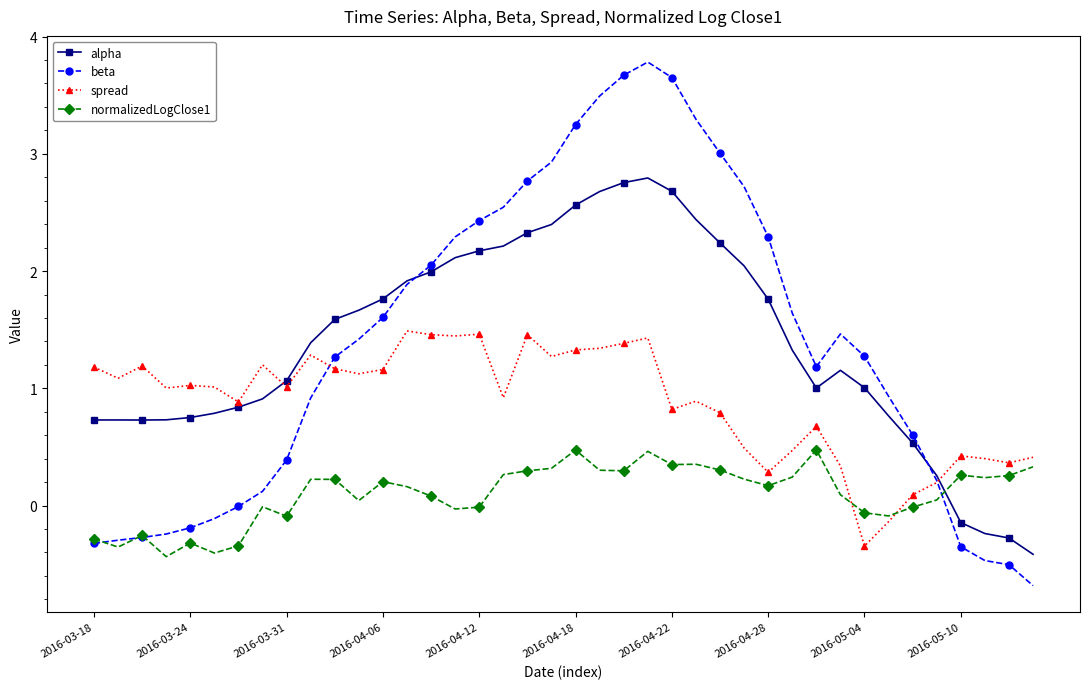

What is the sum of all alpha values?

55.7